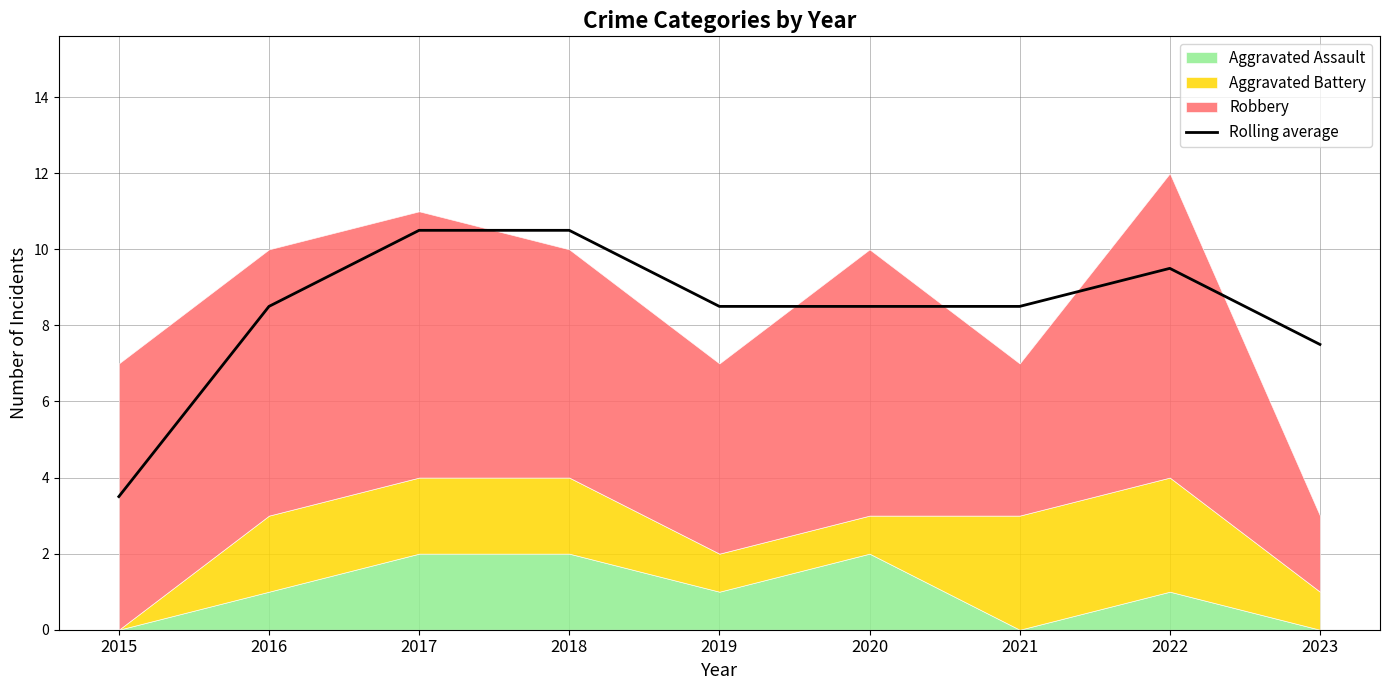

List the labels in order of value, smallest first.

2015, 2023, 2016, 2019, 2020, 2021, 2022, 2017, 2018